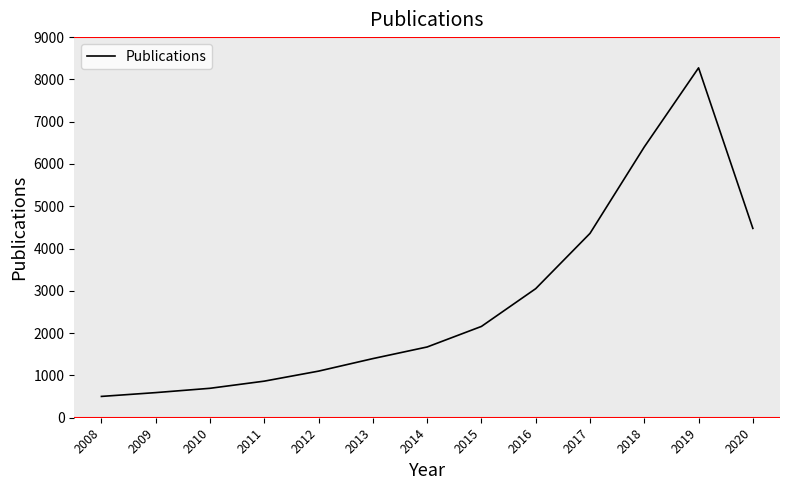

True or false: the data has more than 0 interior local peaks.

True